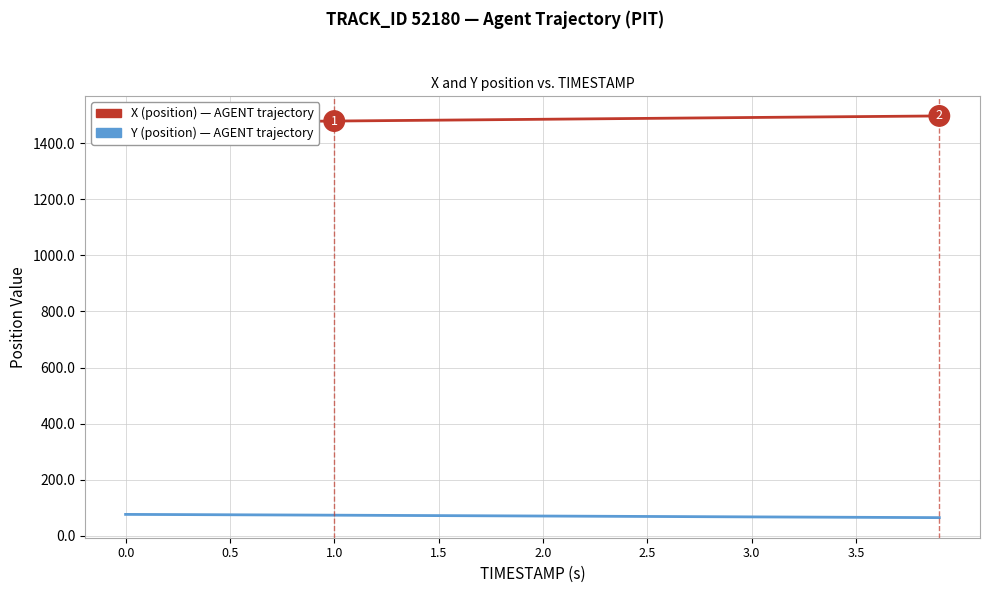

What is the greatest value displayed?

1497.2